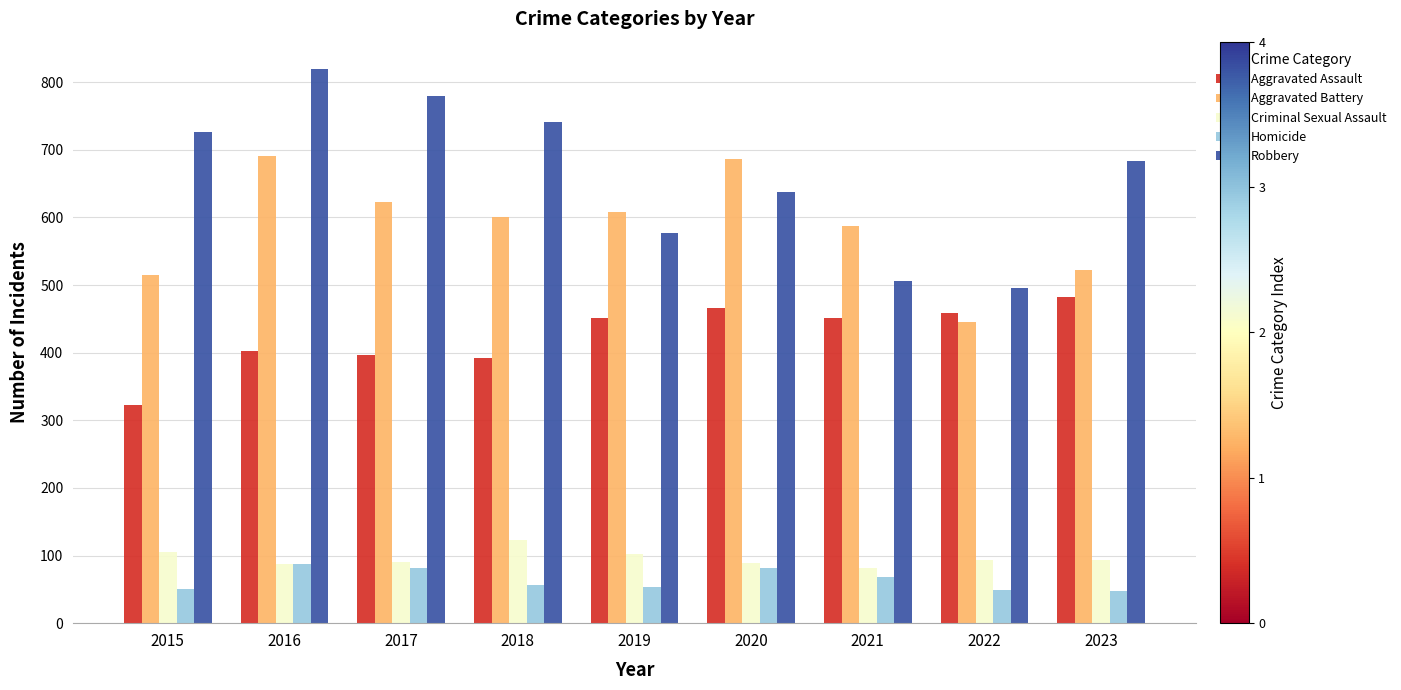

Is it true that Criminal Sexual Assault equals 123 at 2018?

True